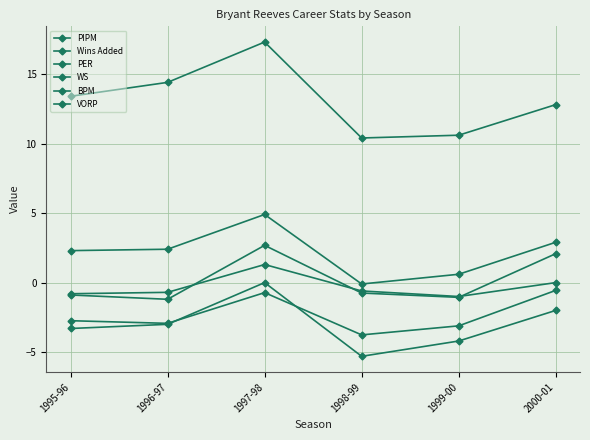

Reading right to left, what are all the values shown in this chart?

PIPM: -0.6	-3.1	-3.8	-0.7	-2.9	-2.7
Wins Added: 2.1	-1.1	-0.8	2.7	-1.2	-0.9
PER: 12.8	10.6	10.4	17.3	14.4	13.4
WS: 2.9	0.6	-0.1	4.9	2.4	2.3
BPM: -2.0	-4.2	-5.3	0.0	-3.0	-3.3
VORP: 0.0	-1.0	-0.6	1.3	-0.7	-0.8